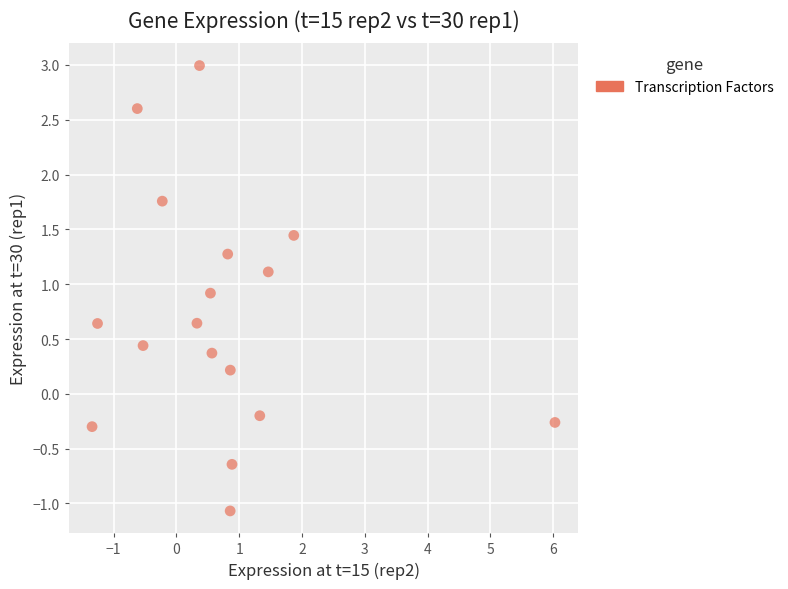

What is the range of X values (max minus min)?

7.4